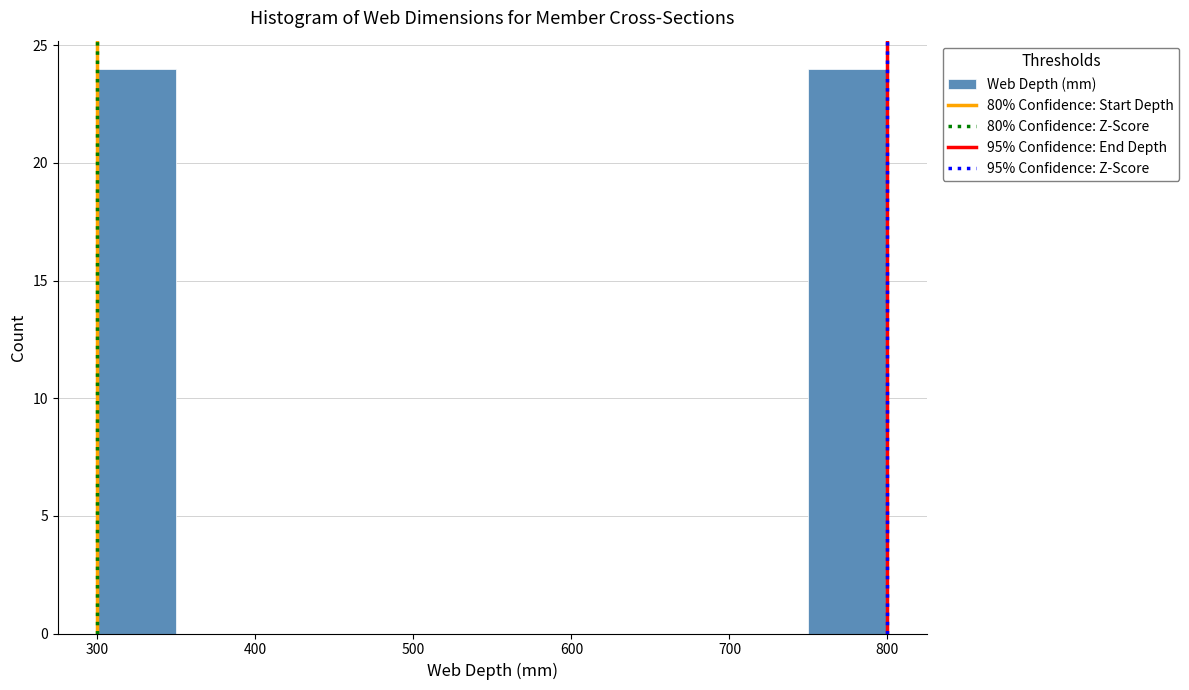

Reading left to right, list every bar in this chart as the range it spans on the x-axis followed by its height. The values are not printed on the chart, so give them approximately, as read against the axis.

300 to 350: 24
350 to 400: 0
400 to 450: 0
450 to 500: 0
500 to 550: 0
550 to 600: 0
600 to 650: 0
650 to 700: 0
700 to 750: 0
750 to 800: 24